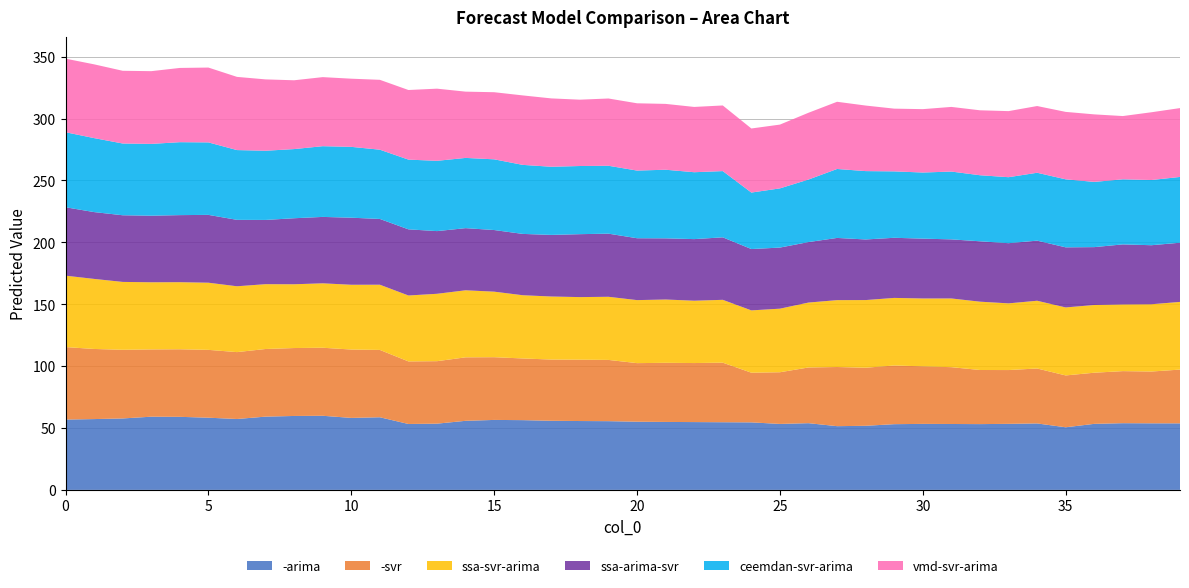

Reading left to right, list all the values displayed in this chart.

-arima: 0=56.8	1=57.2	2=57.7	3=59.1	4=59.0	5=58.3	6=57.3	7=59.2	8=59.7	9=59.9	10=58.2	11=58.7	12=53.3	13=53.5	14=55.8	15=56.5	16=56.4	17=55.8	18=55.6	19=55.5	20=55.1	21=54.9	22=54.8	23=54.7	24=54.6	25=53.3	26=53.9	27=51.5	28=51.8	29=53.1	30=53.3	31=53.2	32=53.1	33=53.4	34=53.7	35=50.6	36=53.4	37=53.9	38=53.8	39=53.8
-svr: 0=58.6	1=56.7	2=55.5	3=54.4	4=54.6	5=54.8	6=54.0	7=54.6	8=54.9	9=55.0	10=55.2	11=54.4	12=50.6	13=50.5	14=51.3	15=50.7	16=49.8	17=49.5	18=49.6	19=49.5	20=47.3	21=47.8	22=47.7	23=48.1	24=40.1	25=41.8	26=45.0	27=47.8	28=46.9	29=47.4	30=46.5	31=45.9	32=43.7	33=43.5	34=44.4	35=41.9	36=41.3	37=42.1	38=41.9	39=43.4
ssa-svr-arima: 0=57.7	1=56.6	2=54.8	3=54.3	4=54.2	5=54.3	6=53.2	7=52.4	8=51.5	9=52.0	10=52.3	11=52.7	12=53.3	13=54.4	14=54.2	15=53.0	16=51.1	17=50.9	18=50.6	19=51.0	20=50.9	21=51.1	22=50.4	23=50.8	24=50.3	25=51.4	26=52.5	27=54.0	28=54.7	29=54.6	30=54.8	31=55.5	32=55.2	33=53.9	34=54.7	35=54.9	36=54.7	37=53.9	38=54.4	39=54.7
ssa-arima-svr: 0=55.3	1=54.0	2=53.9	3=53.8	4=54.2	5=54.8	6=53.7	7=51.9	8=53.3	9=53.7	10=54.2	11=53.1	12=53.4	13=50.7	14=50.2	15=49.8	16=49.5	17=49.8	18=50.9	19=51.0	20=50.0	21=49.4	22=49.8	23=50.5	24=49.6	25=49.4	26=48.9	27=50.3	28=49.0	29=48.6	30=48.4	31=47.8	32=48.8	33=48.6	34=48.6	35=48.6	36=46.8	37=48.5	38=47.7	39=47.8
ceemdan-svr-arima: 0=60.6	1=59.8	2=58.0	3=58.0	4=58.9	5=58.6	6=56.4	7=55.9	8=55.9	9=57.1	10=57.2	11=56.0	12=56.3	13=56.8	14=56.7	15=57.1	16=55.8	17=55.1	18=55.1	19=54.9	20=54.7	21=55.4	22=54.0	23=53.5	24=45.6	25=47.8	26=50.5	27=55.7	28=55.2	29=53.7	30=53.4	31=54.8	32=53.4	33=53.3	34=54.9	35=55.0	36=52.7	37=52.6	38=52.7	39=53.2
vmd-svr-arima: 0=59.5	1=59.6	2=58.8	3=58.8	4=60.0	5=60.5	6=59.1	7=57.7	8=55.6	9=55.8	10=55.1	11=56.5	12=56.2	13=58.3	14=53.5	15=54.2	16=56.1	17=55.2	18=53.6	19=54.3	20=54.4	21=53.2	22=52.8	23=53.0	24=51.8	25=51.5	26=54.0	27=54.3	28=53.0	29=50.7	30=51.2	31=52.2	32=52.5	33=53.4	34=53.9	35=54.5	36=54.6	37=51.1	38=54.7	39=55.6